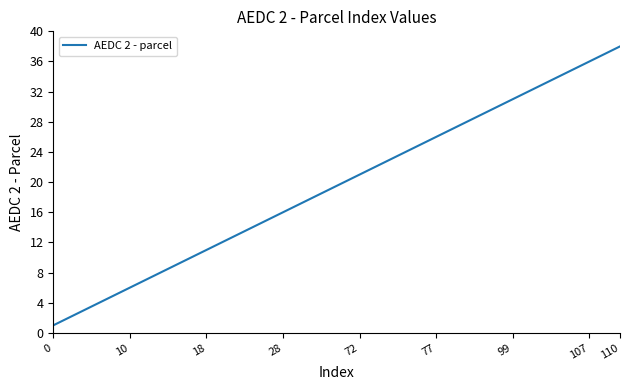

How many lines are shown in the chart?

1